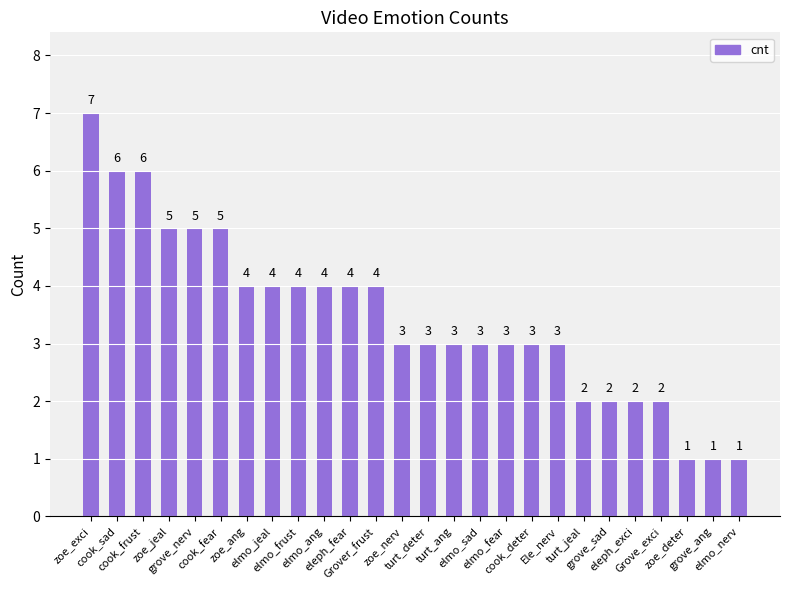

What position from the left is elmo_fear?

17